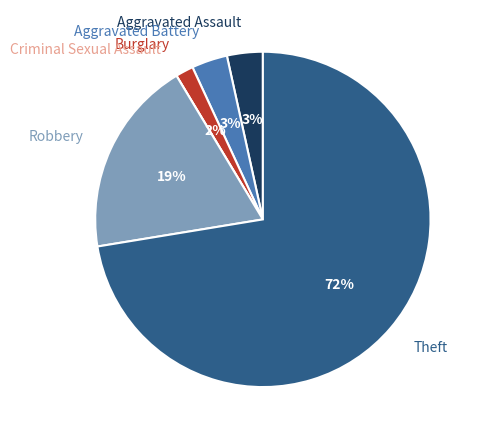

Between Aggravated Assault and Burglary, which is larger?

Aggravated Assault